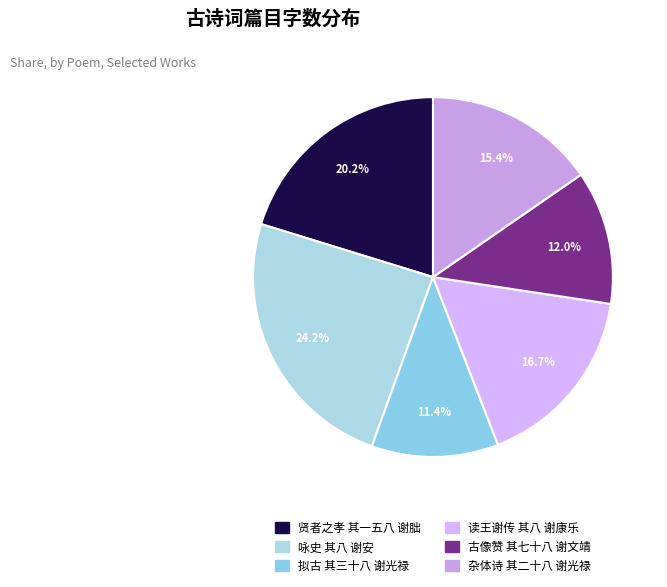

How many slices are in this pie chart?

6